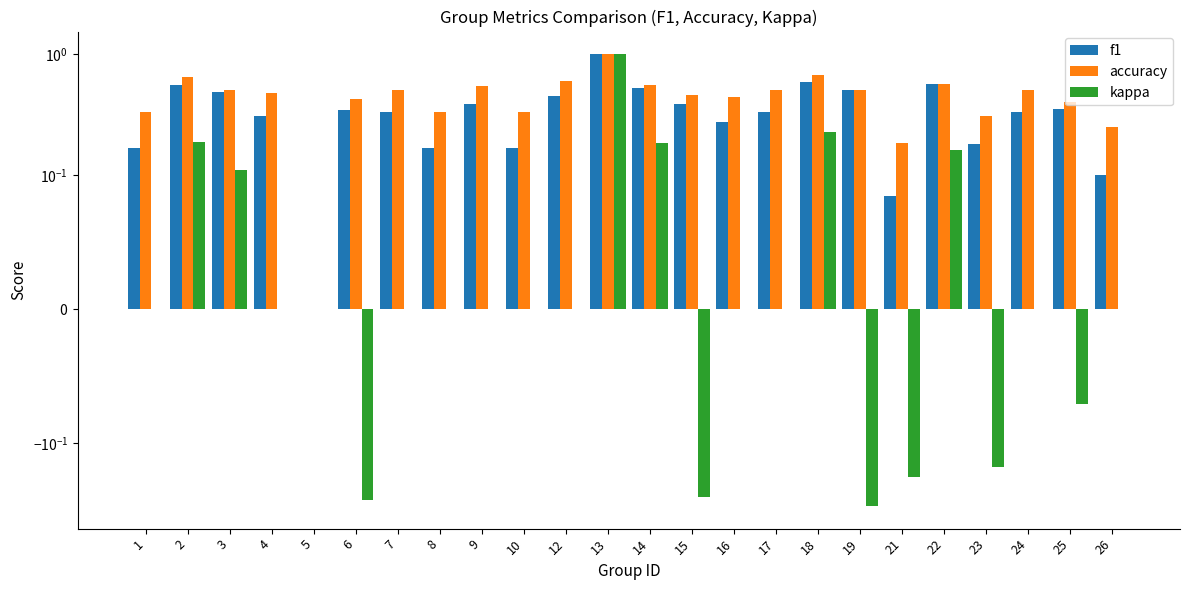

What is the average value of the accuracy series?

0.5